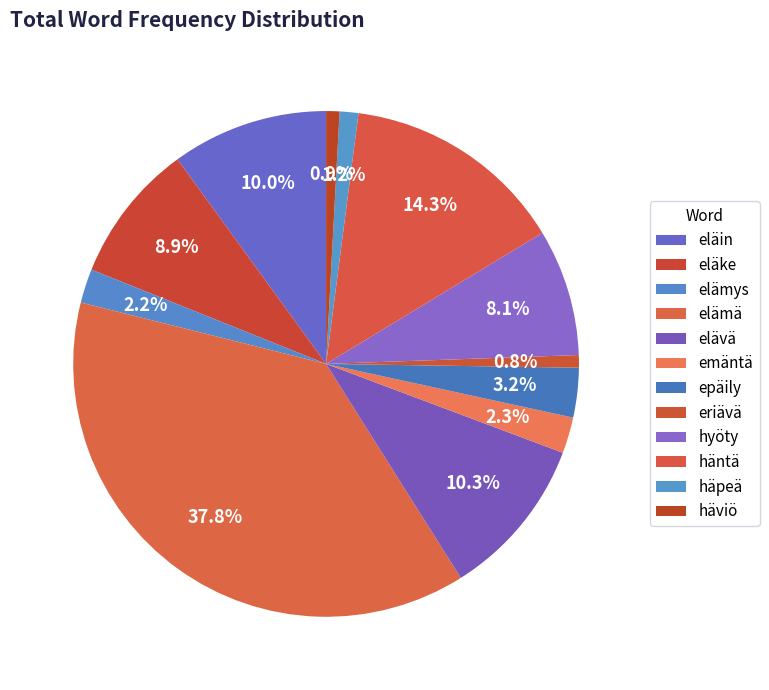

Count the number of slices in the pie.

12